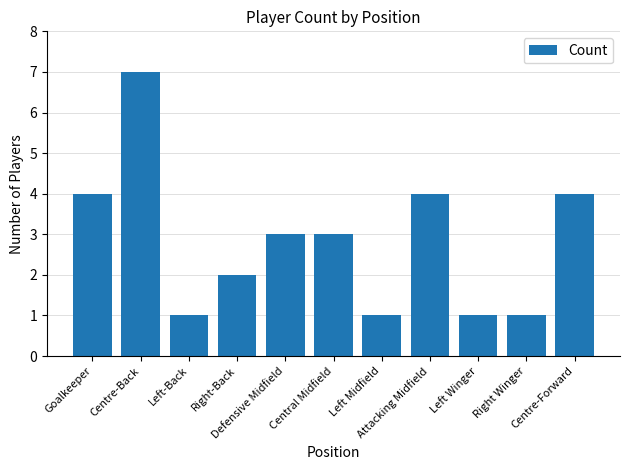

Reading right to left, list all the values displayed in this chart.

Centre-Forward=4	Right Winger=1	Left Winger=1	Attacking Midfield=4	Left Midfield=1	Central Midfield=3	Defensive Midfield=3	Right-Back=2	Left-Back=1	Centre-Back=7	Goalkeeper=4